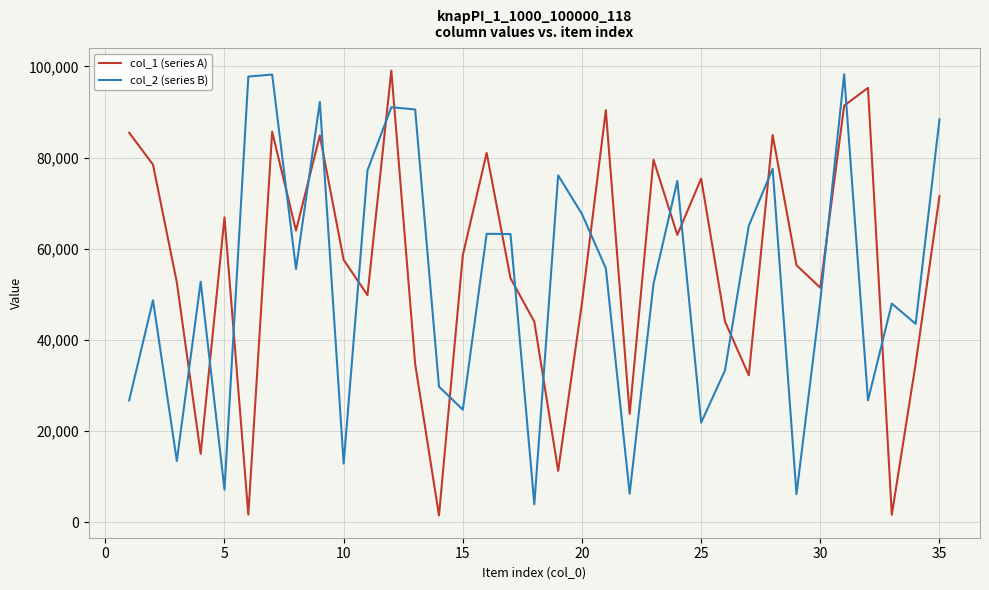

True or false: col_1 (series A) and col_2 (series B) cross at least once.

True